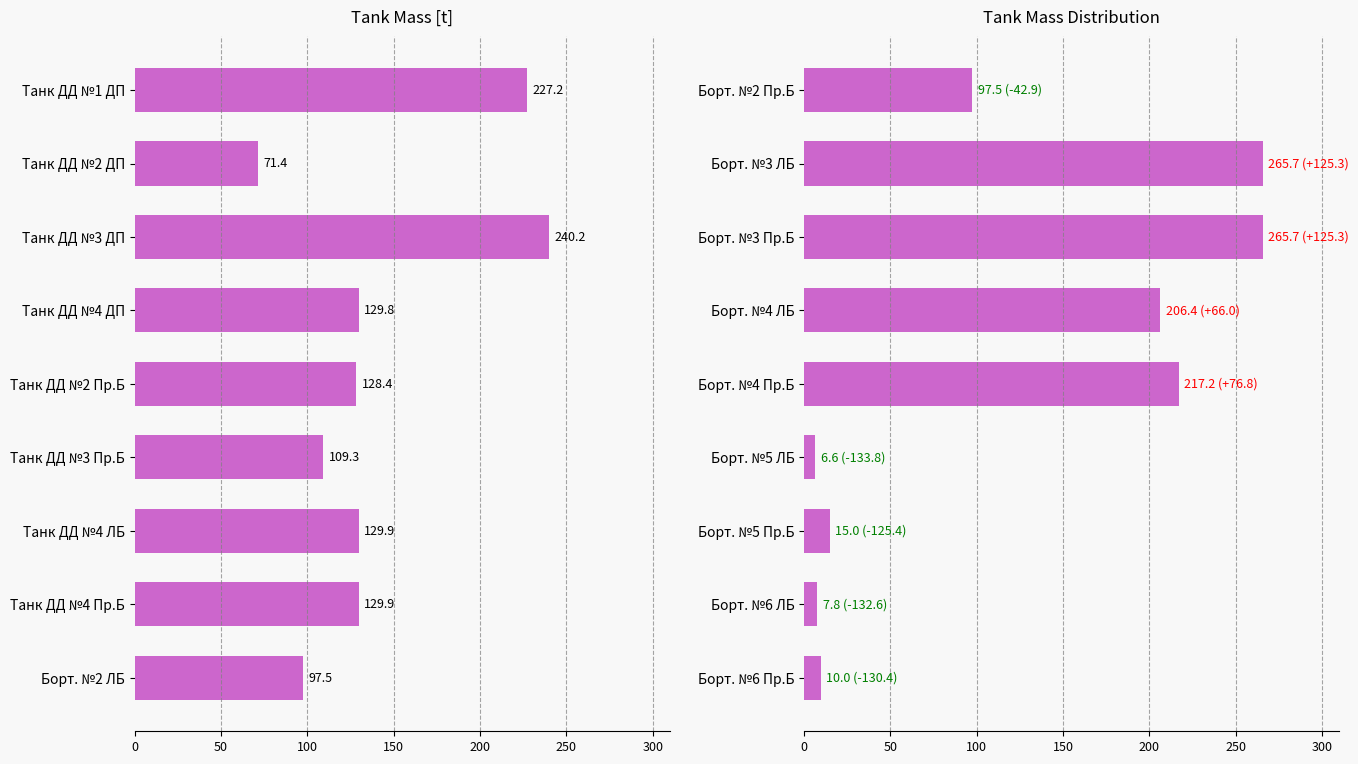

True or false: the data shows 98.3 at Борт. №4 ЛБ.

False